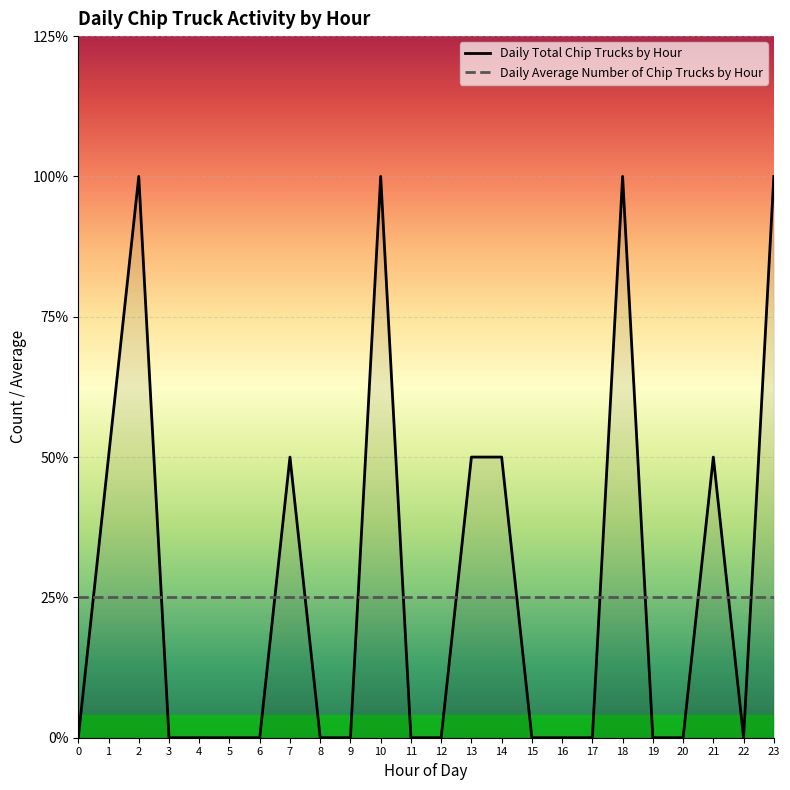

What are all the series names shown in the legend?

Daily Total Chip Trucks by Hour, Daily Average Number of Chip Trucks by Hour